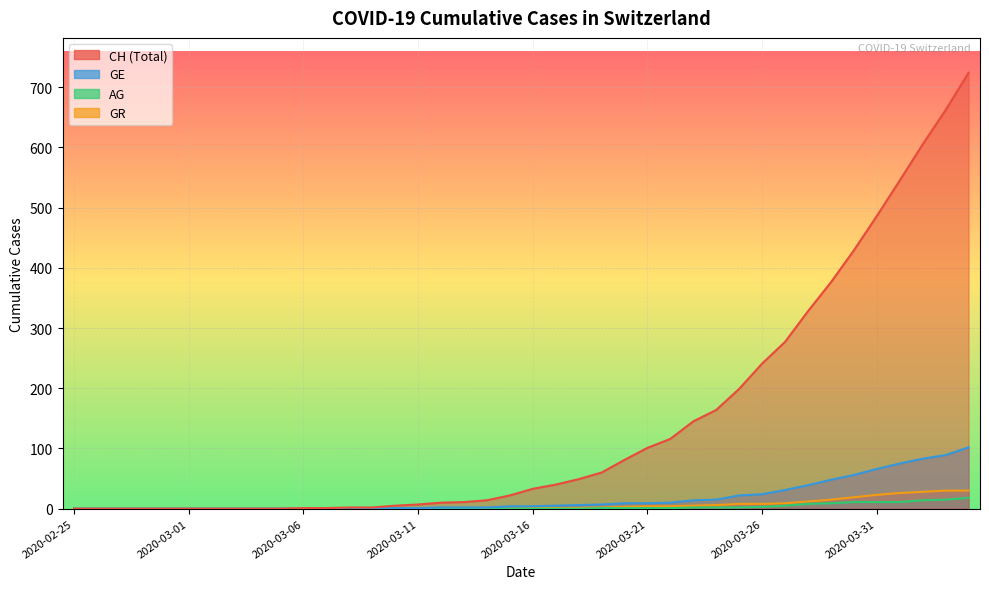

What is the label of the 17th point from the right?

2020-03-19